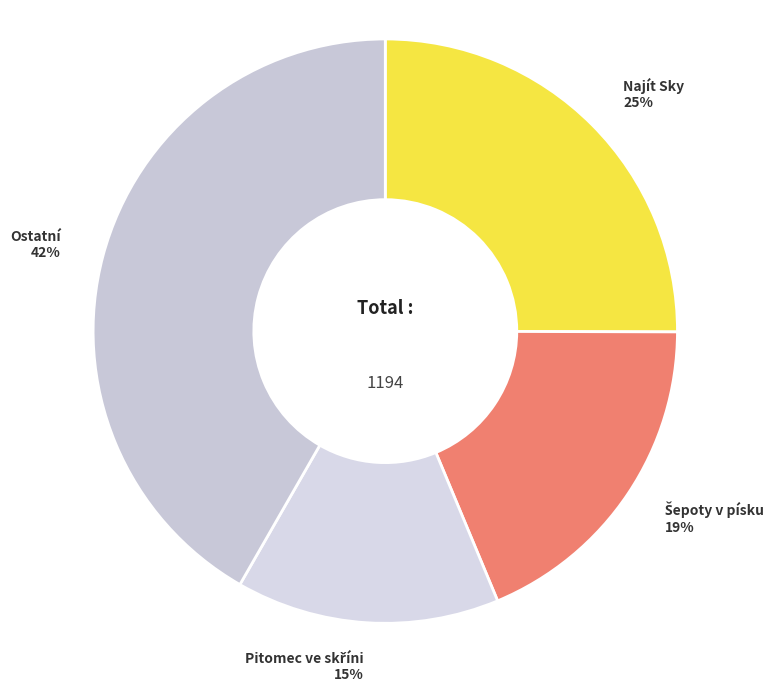

Is there a majority slice in this chart?

No